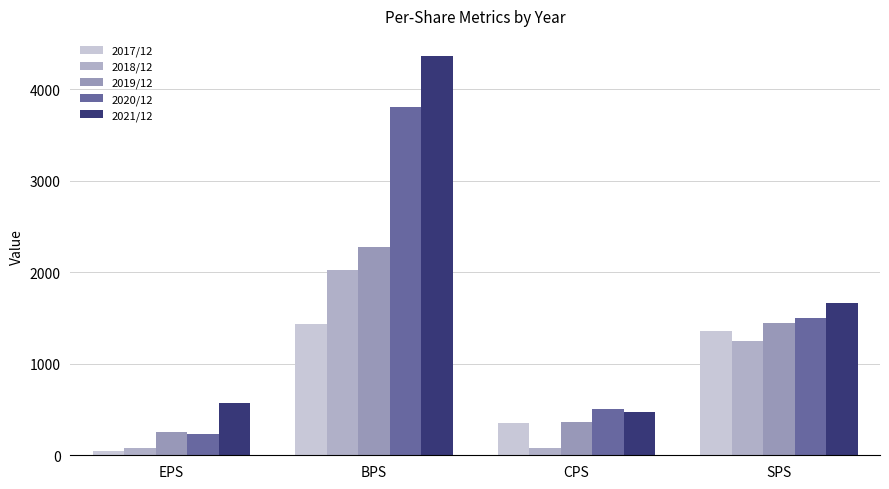

List the series in order of their peak value, highest first.

2021/12, 2020/12, 2019/12, 2018/12, 2017/12